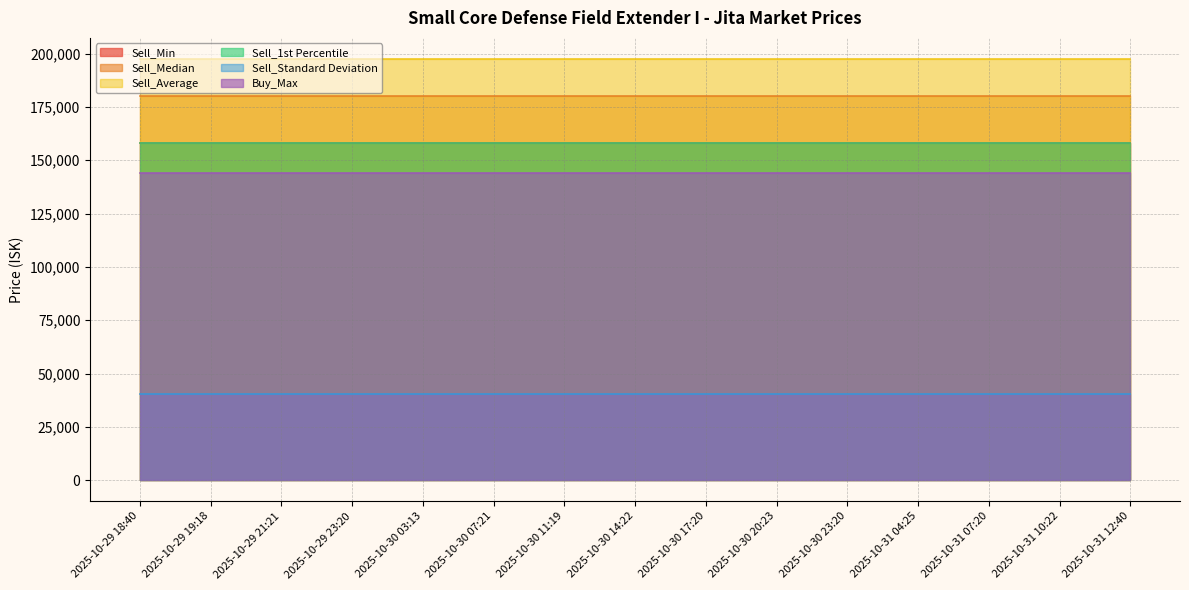

True or false: Sell_Median has a value of 180200.0 at 2025-10-29 18:40.

True